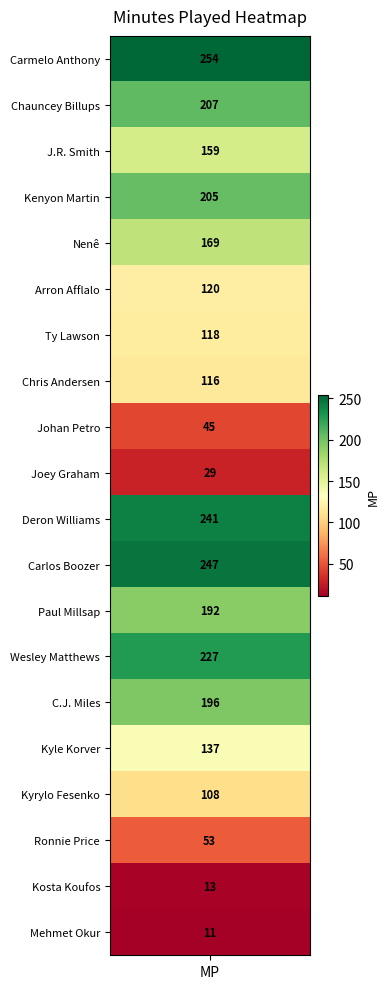

What is the difference between the maximum and second lowest values?

241